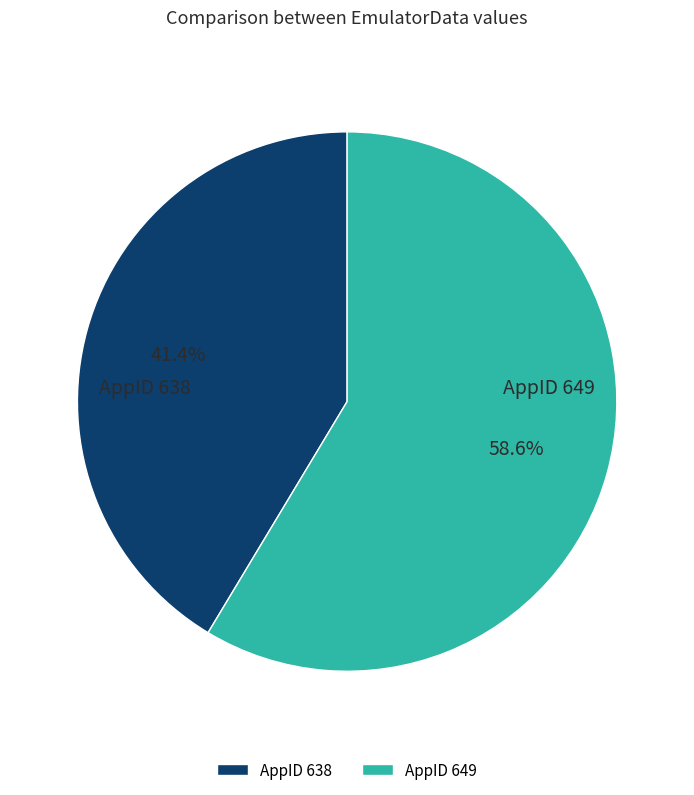

Is there a majority slice in this chart?

Yes